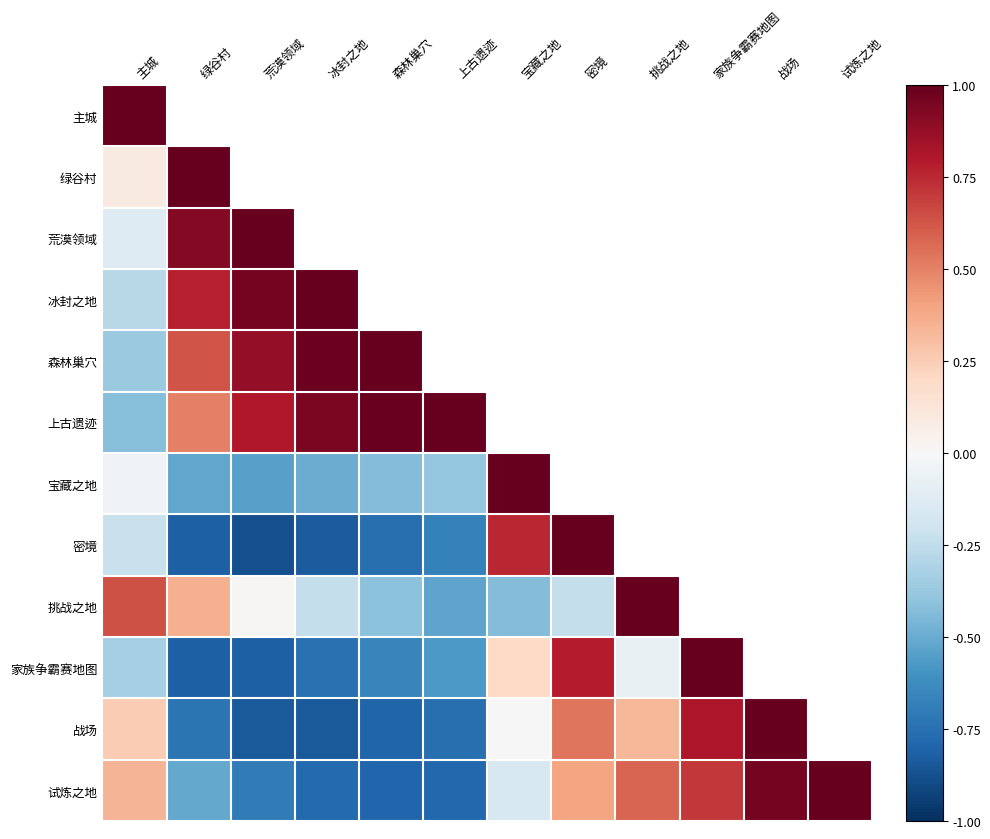

What is the smallest value displayed?

-0.9